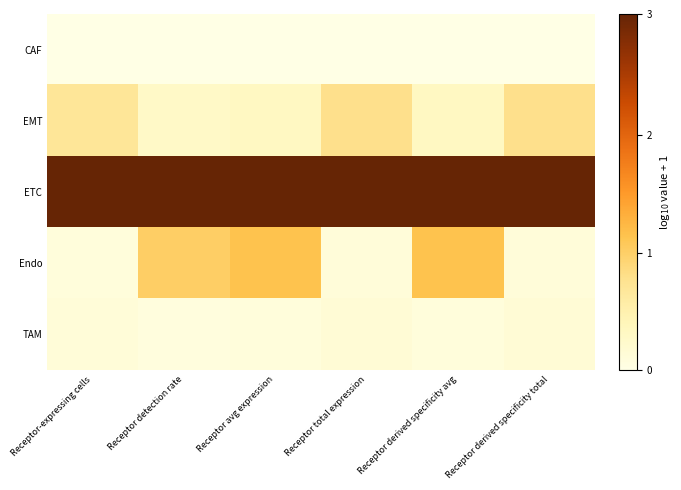

List the series in order of their peak value, highest first.

ETC, Endo, EMT, TAM, CAF